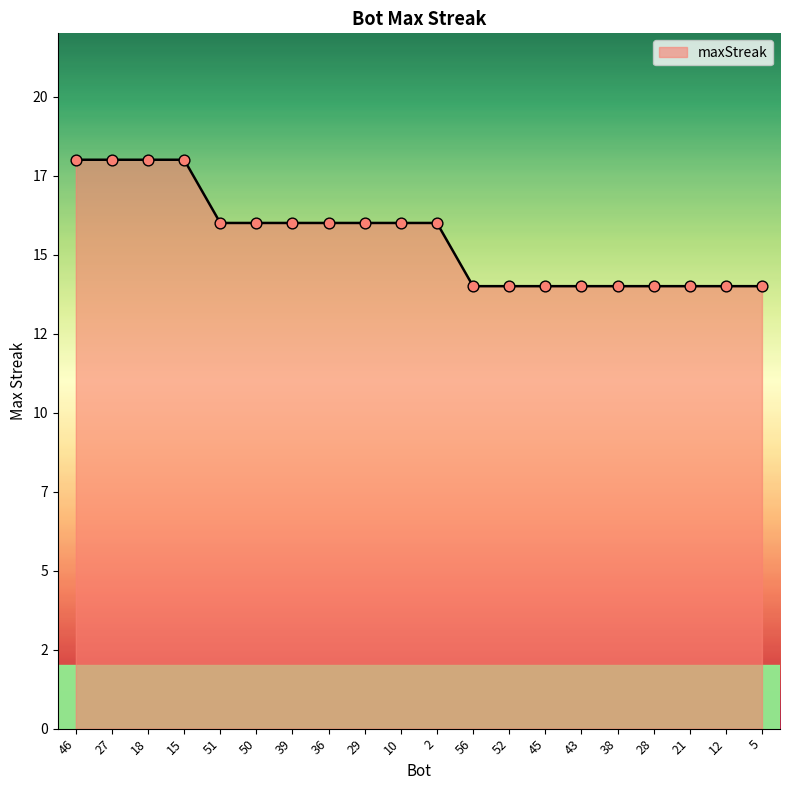

What is the ratio of the value at 39 to the value at 36?

1.0